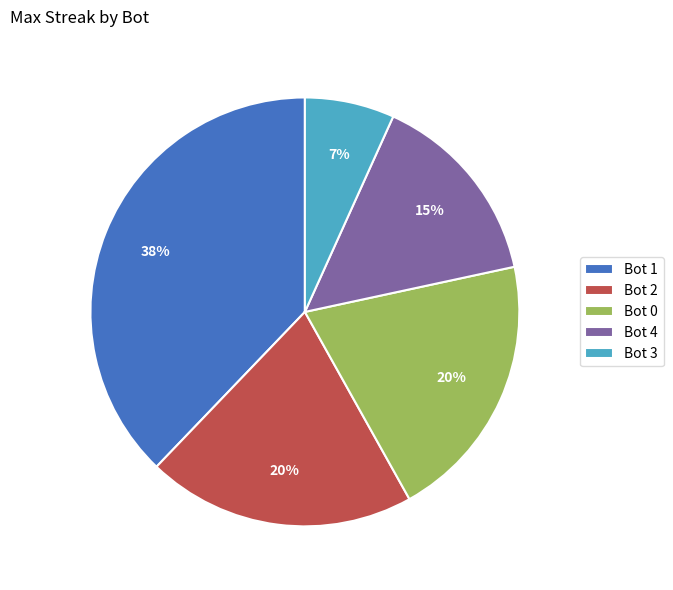

Is the sum of Bot 3 and Bot 1 greater than half?

No